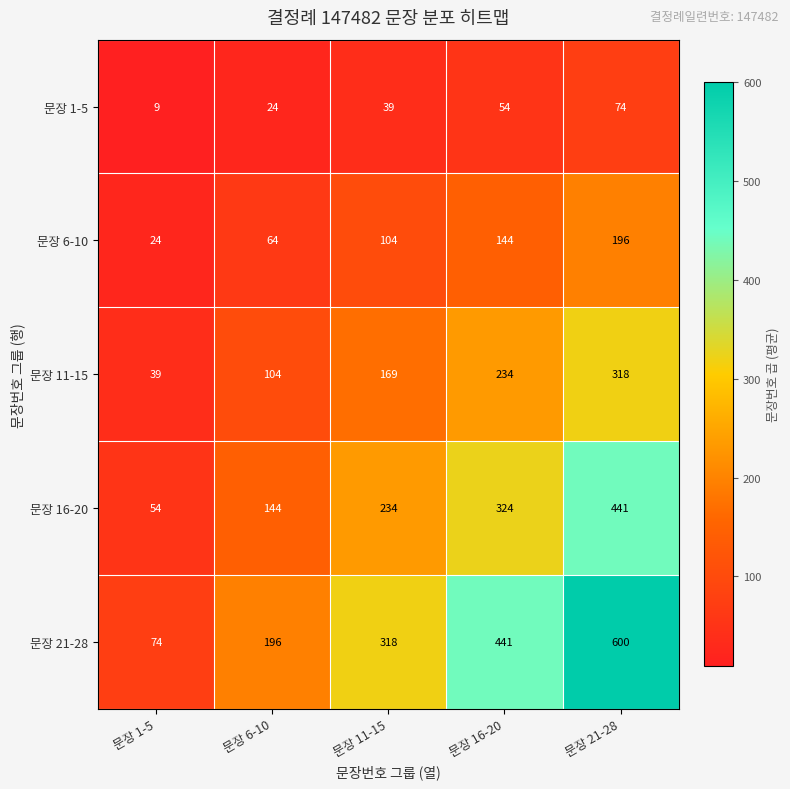

The 문장 6-10 series shows 35 at 문장 6-10. True or false?

False